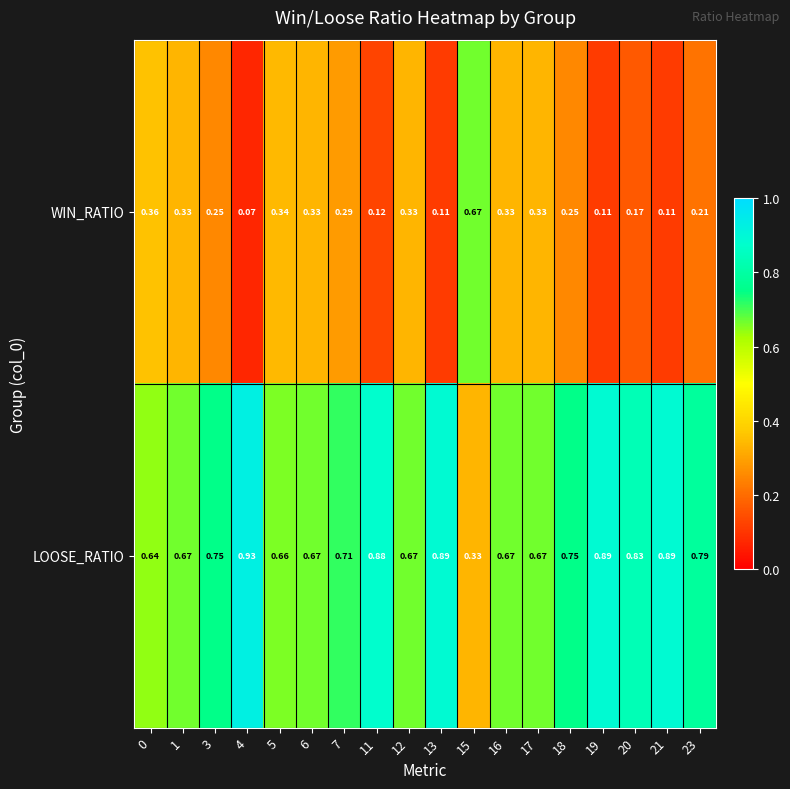

Which series has the largest total across all categories?

LOOSE_RATIO